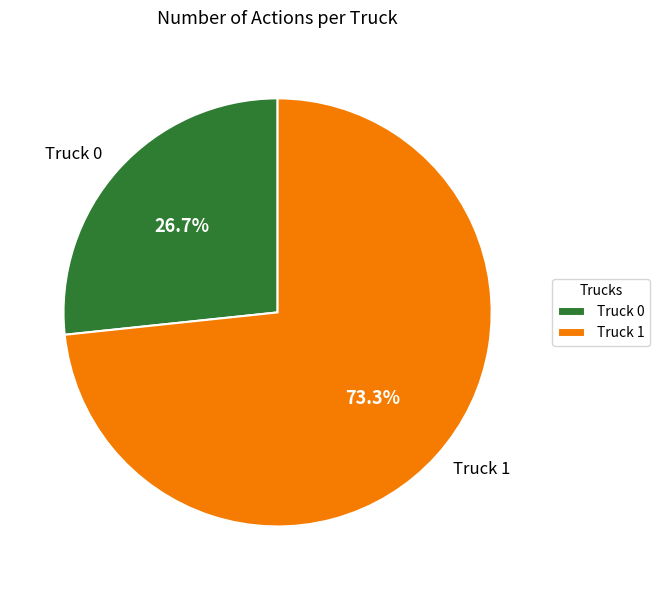

Count the number of slices in the pie.

2